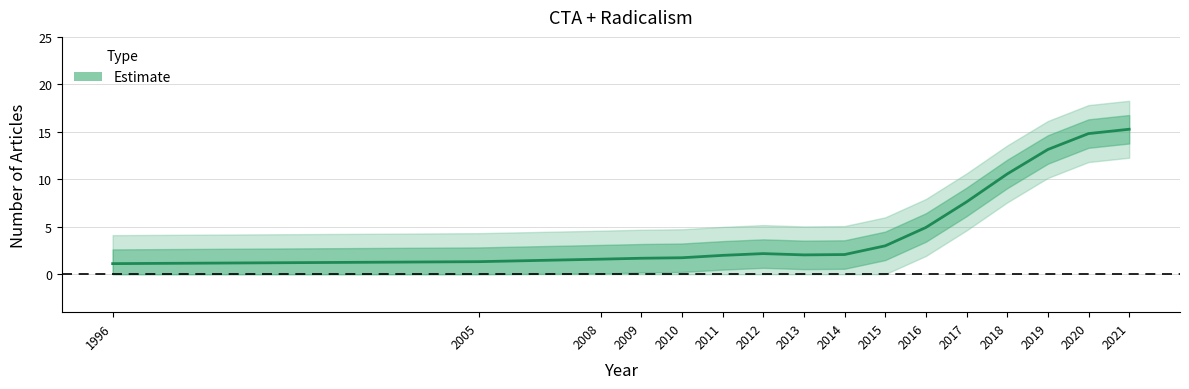

At which category does the data reach its first local peak?

2012